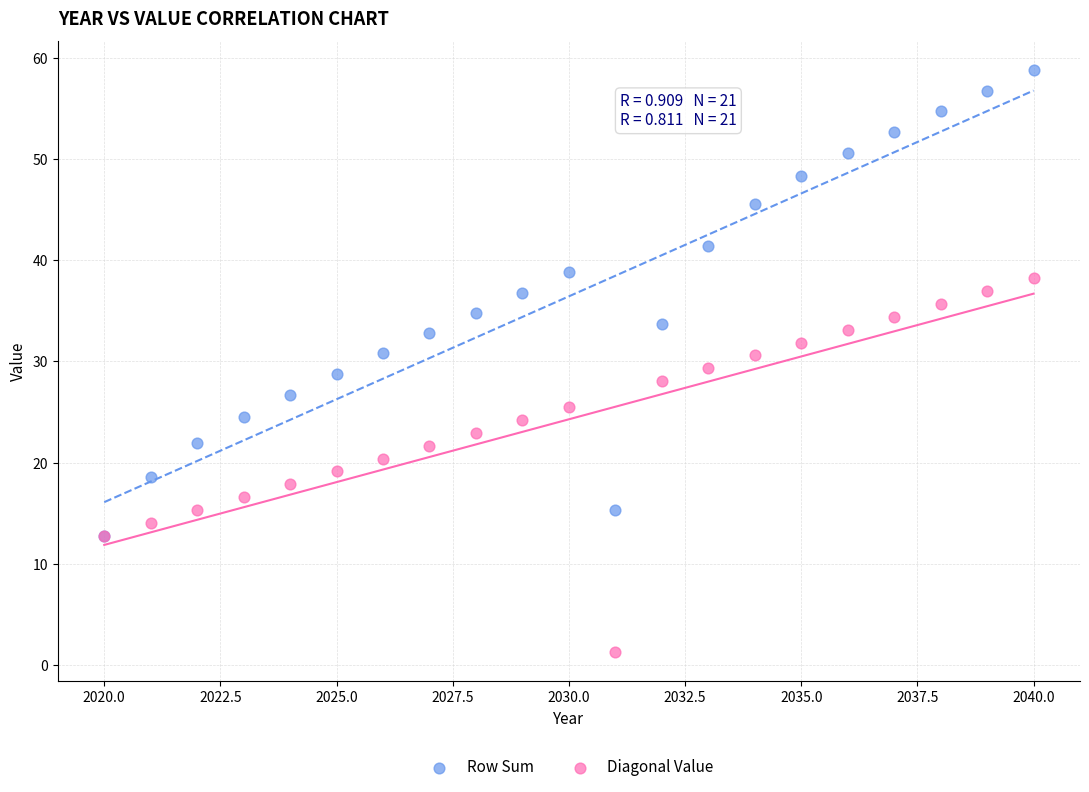

Which series reaches the minimum Y coordinate?

Diagonal Value